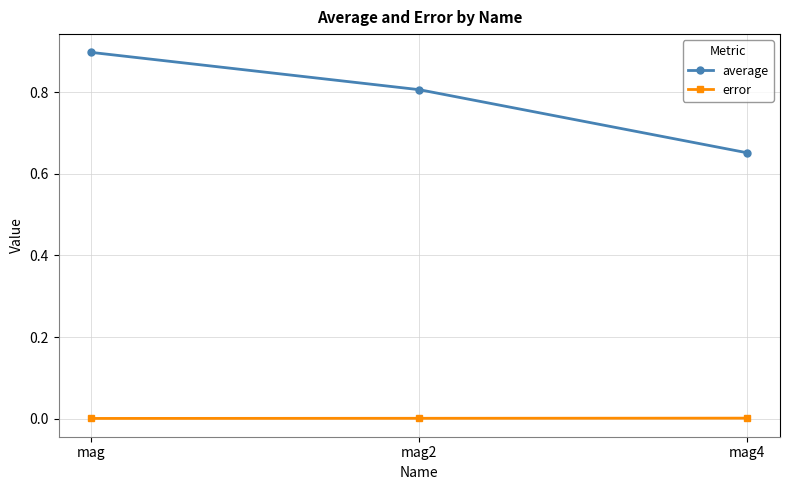

Where is average nearest to the value 0?

mag4